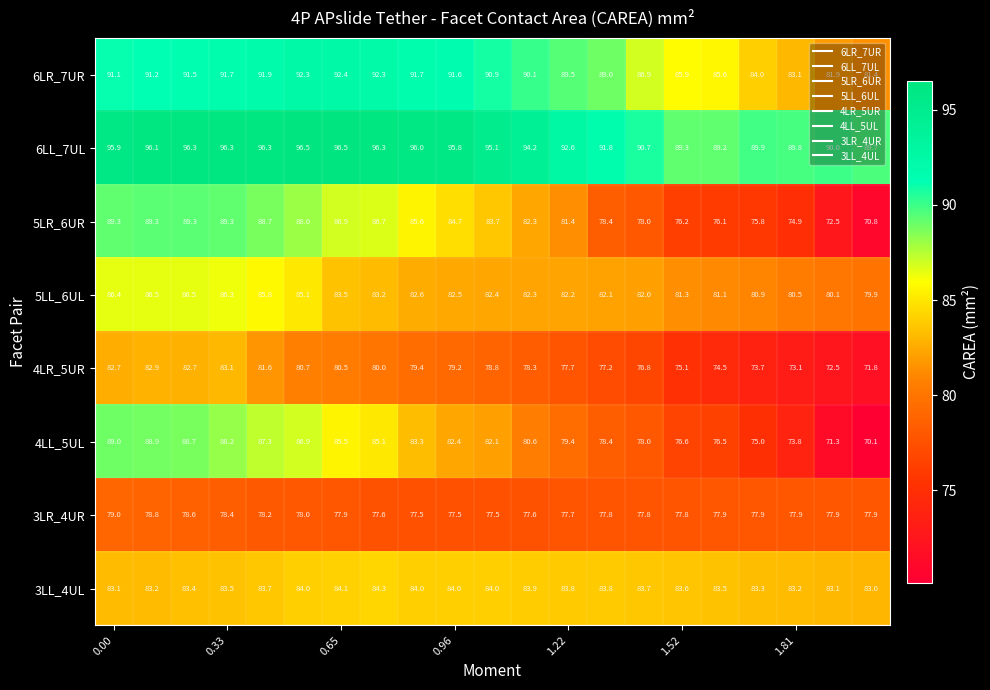

What is the difference between the maximum and minimum values in the 4LR_5UR series?

11.3